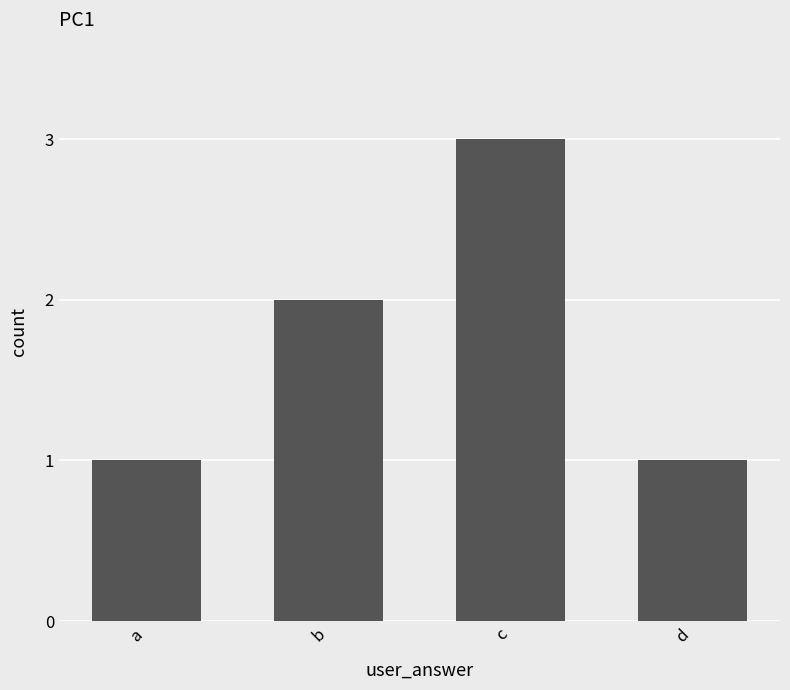

Is it true that the value at d is 1?

True